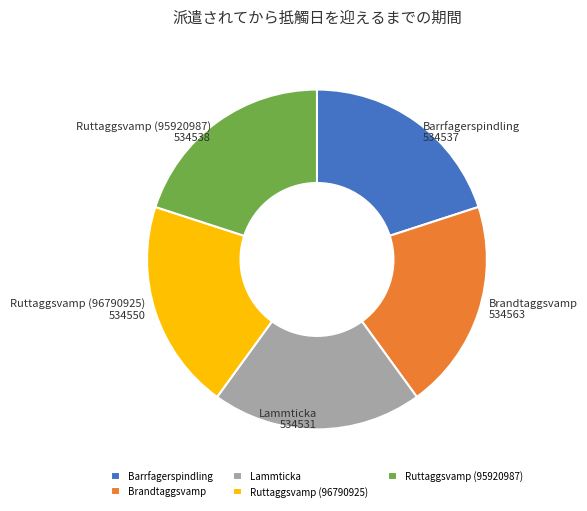

Is the sum of Ruttaggsvamp (95920987) and Lammticka greater than half?

No